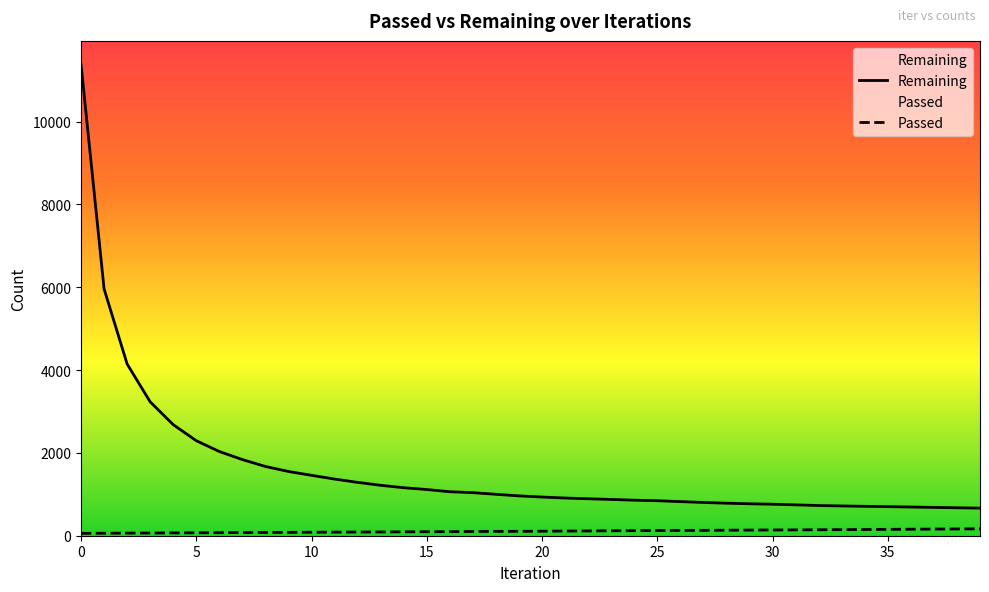

What is the sum of all Passed values?

4394